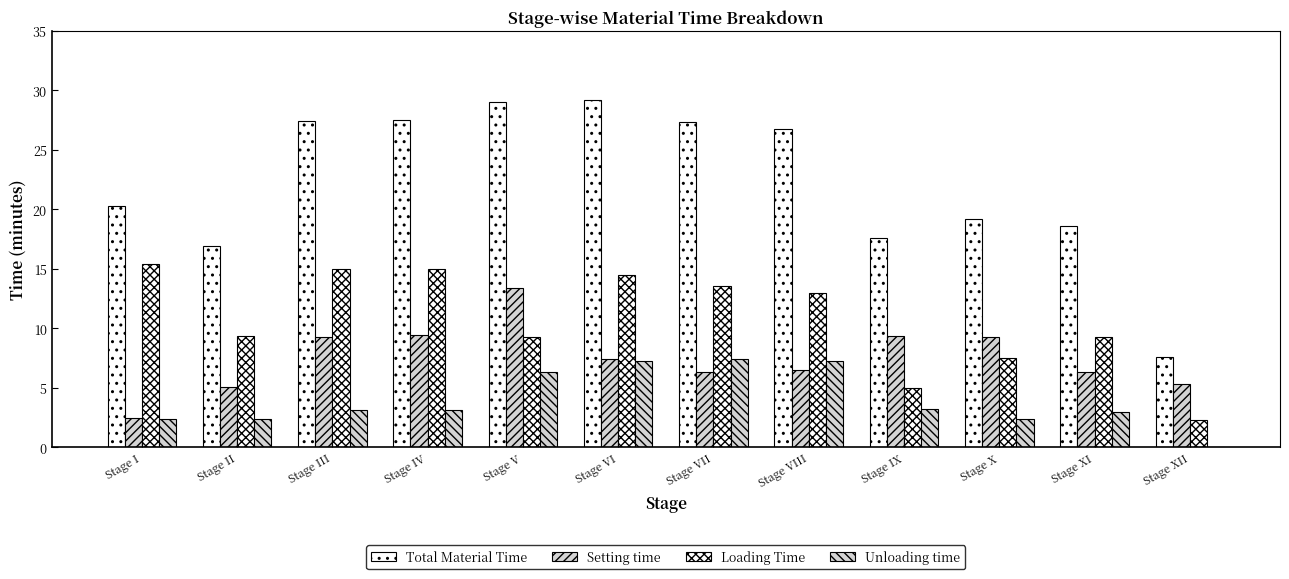

Reading left to right, transcribe all the data shown in this chart.

Total Material Time: Stage I=20.3	Stage II=16.9	Stage III=27.4	Stage IV=27.5	Stage V=29.0	Stage VI=29.2	Stage VII=27.3	Stage VIII=26.8	Stage IX=17.6	Stage X=19.2	Stage XI=18.6	Stage XII=7.6
Setting time: Stage I=2.5	Stage II=5.1	Stage III=9.3	Stage IV=9.4	Stage V=13.4	Stage VI=7.4	Stage VII=6.3	Stage VIII=6.5	Stage IX=9.4	Stage X=9.3	Stage XI=6.3	Stage XII=5.3
Loading Time: Stage I=15.4	Stage II=9.4	Stage III=15.0	Stage IV=15.0	Stage V=9.3	Stage VI=14.5	Stage VII=13.6	Stage VIII=13.0	Stage IX=5.0	Stage X=7.5	Stage XI=9.3	Stage XII=2.3
Unloading time: Stage I=2.4	Stage II=2.4	Stage III=3.1	Stage IV=3.1	Stage V=6.3	Stage VI=7.3	Stage VII=7.4	Stage VIII=7.3	Stage IX=3.2	Stage X=2.4	Stage XI=3.0	Stage XII=0.0